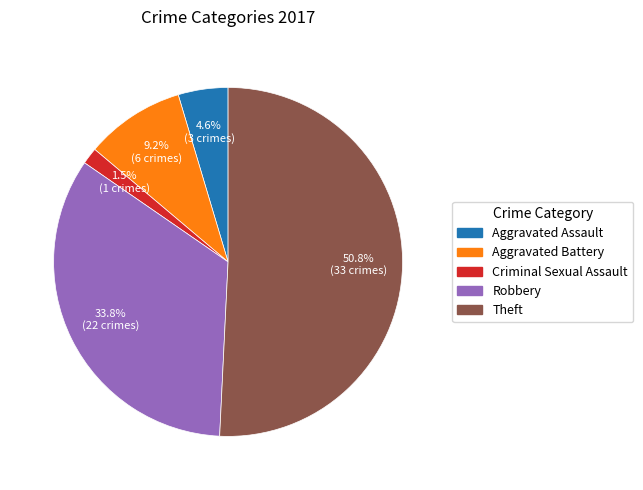

Does any single category account for the majority?

Yes